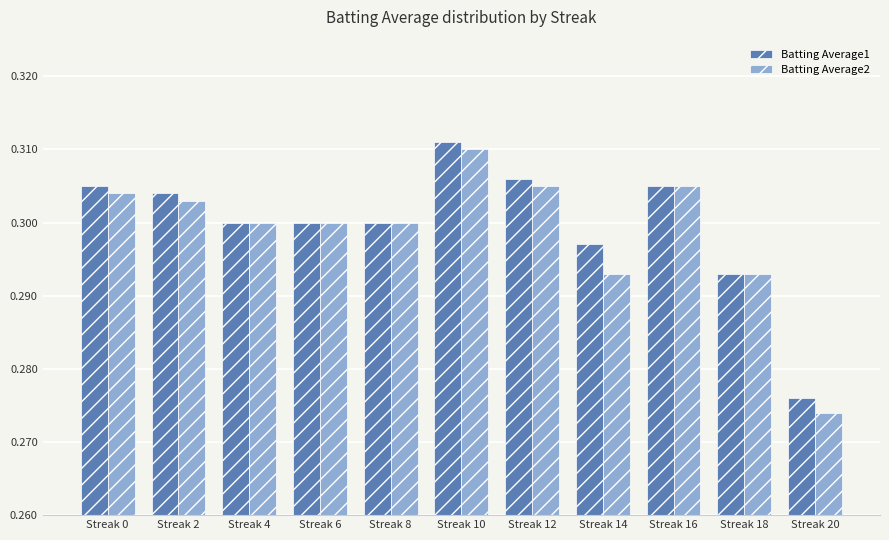

Which series has the largest total across all categories?

Batting Average1